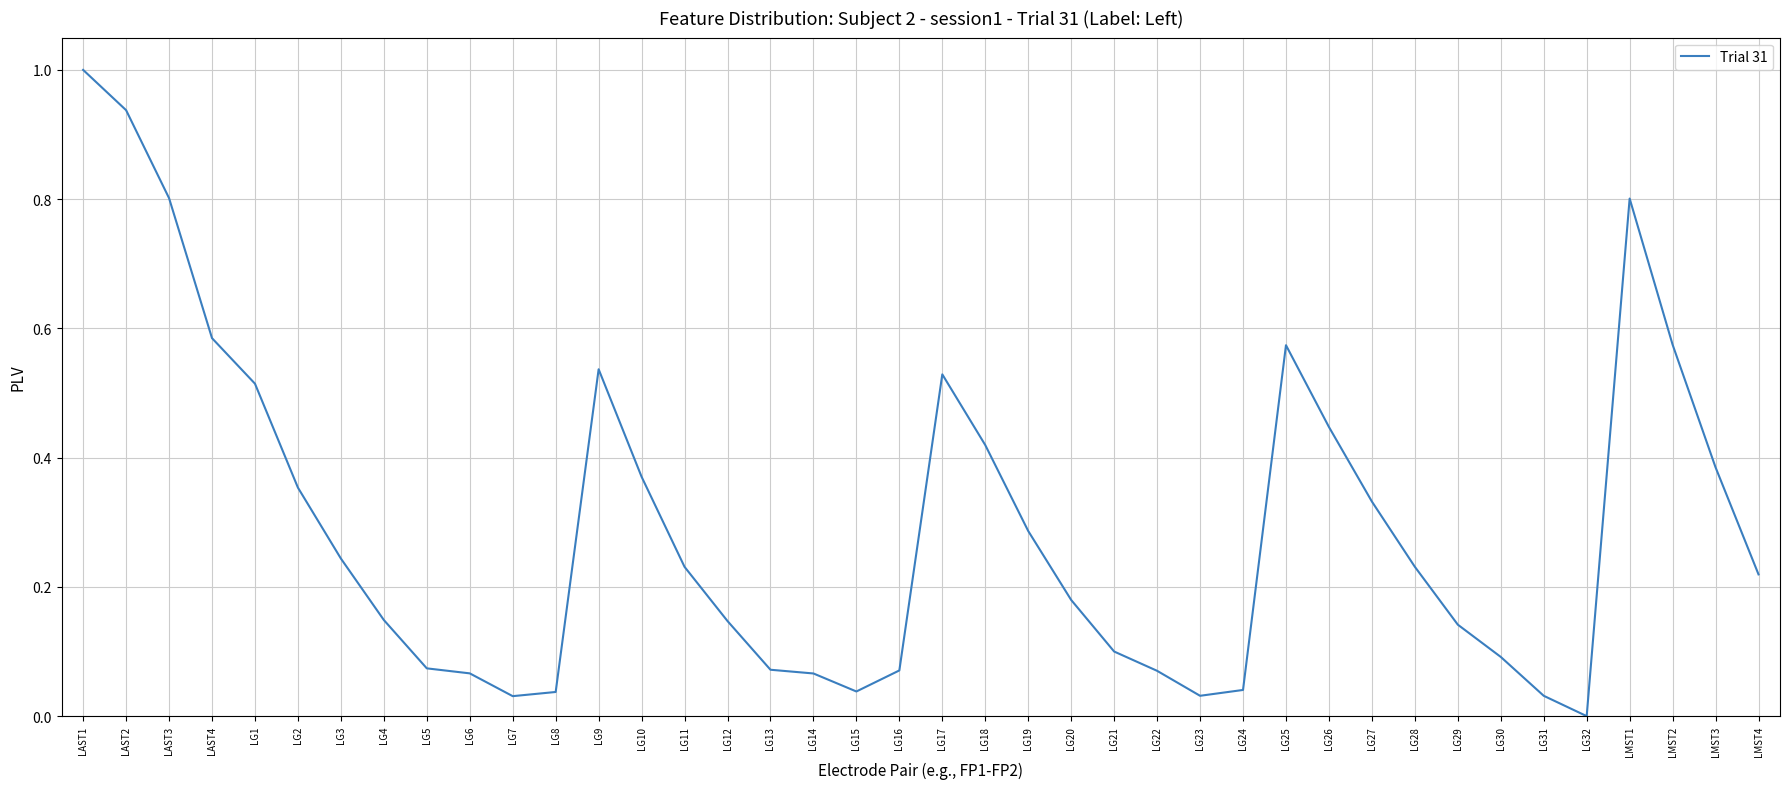

What position from the left is LG15?

19